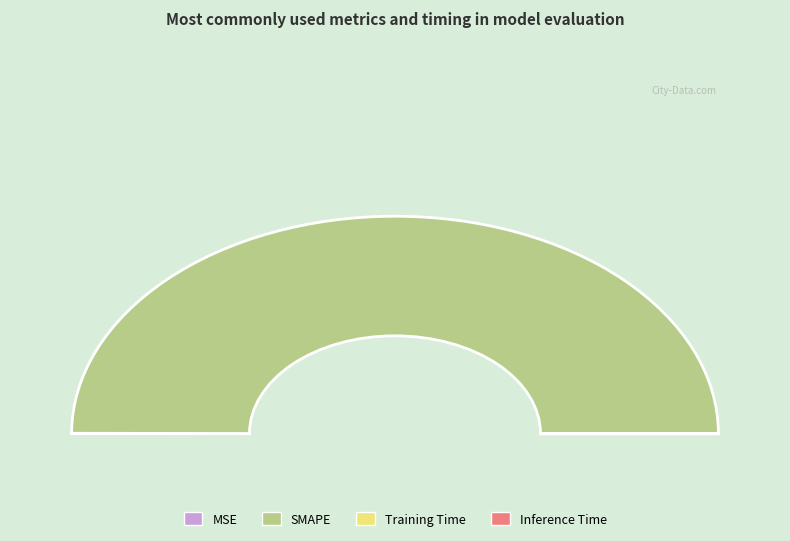

Rank the categories by value from highest to lowest.

SMAPE, MSE, Training Time, Inference Time